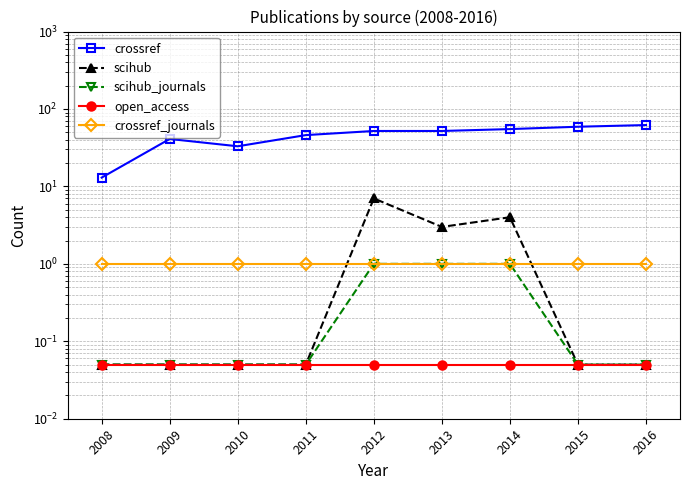

What is the maximum value for scihub?

7.0